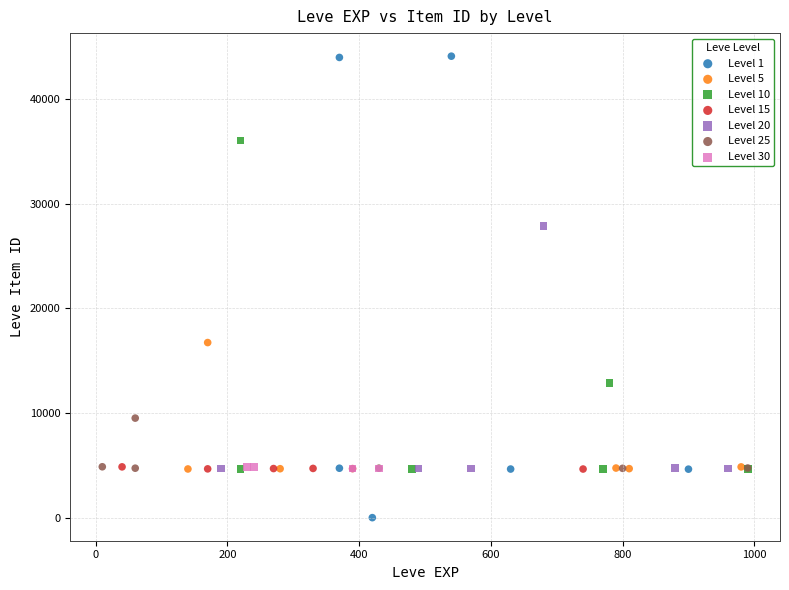

Which series has the largest Y range (max minus min)?

Level 1